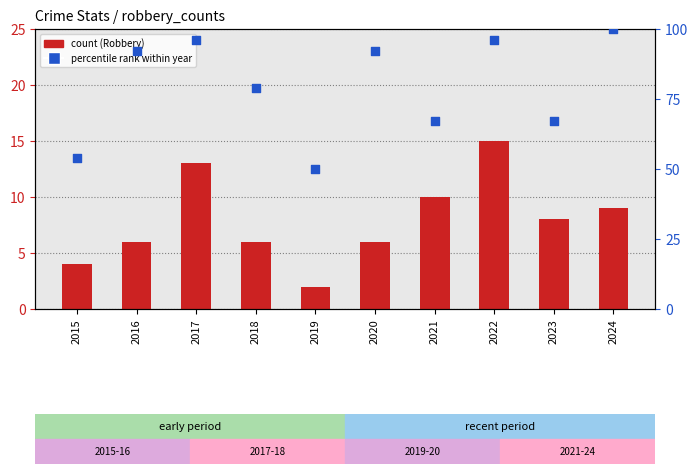

Which series has the largest total across all categories?

percentile rank within year